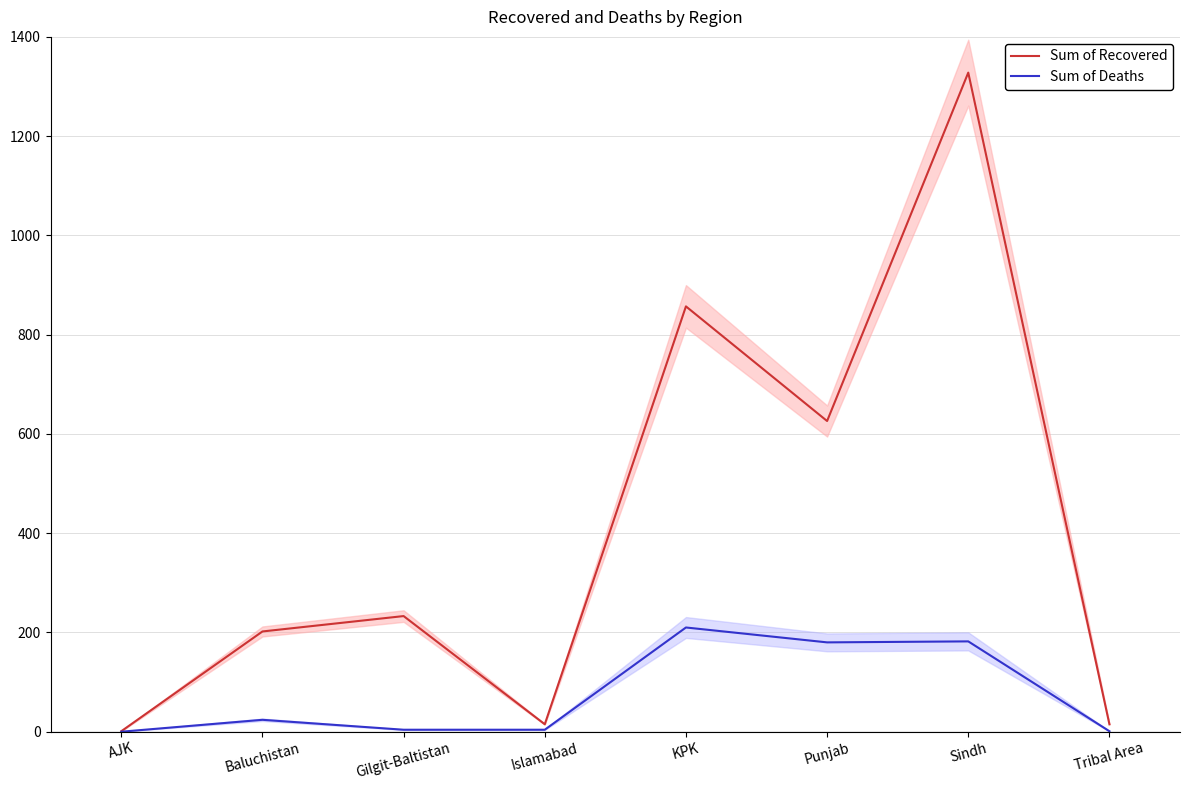

Rank the series at Baluchistan from lowest to highest value.

Sum of Deaths, Sum of Recovered